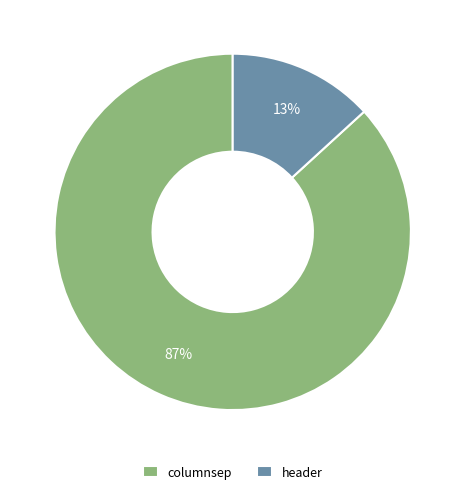

To the nearest percent, what is the difference between the columnsep and header slice percentages?

74%